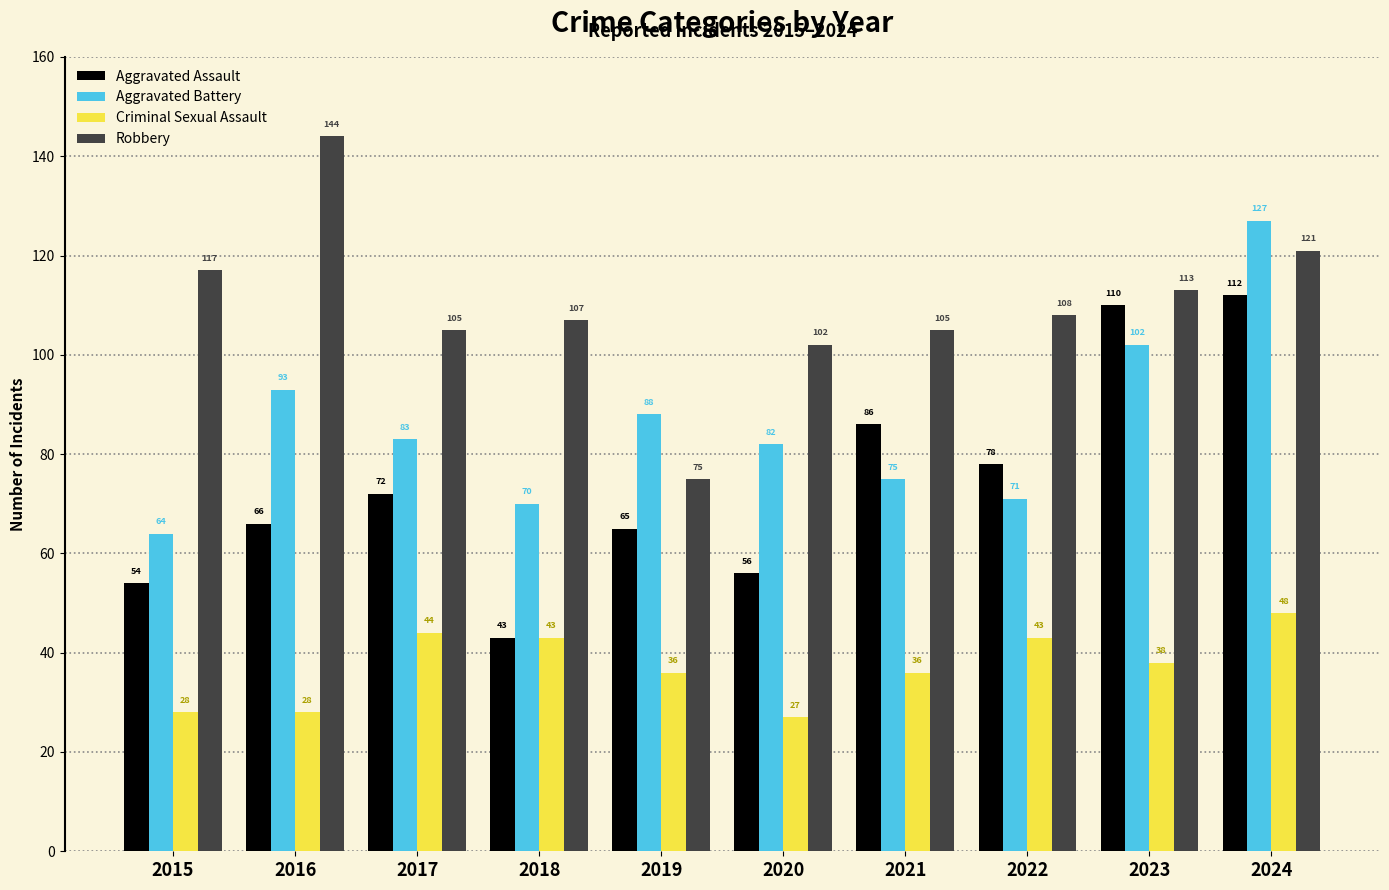

What is the sum of all Aggravated Assault values?

742